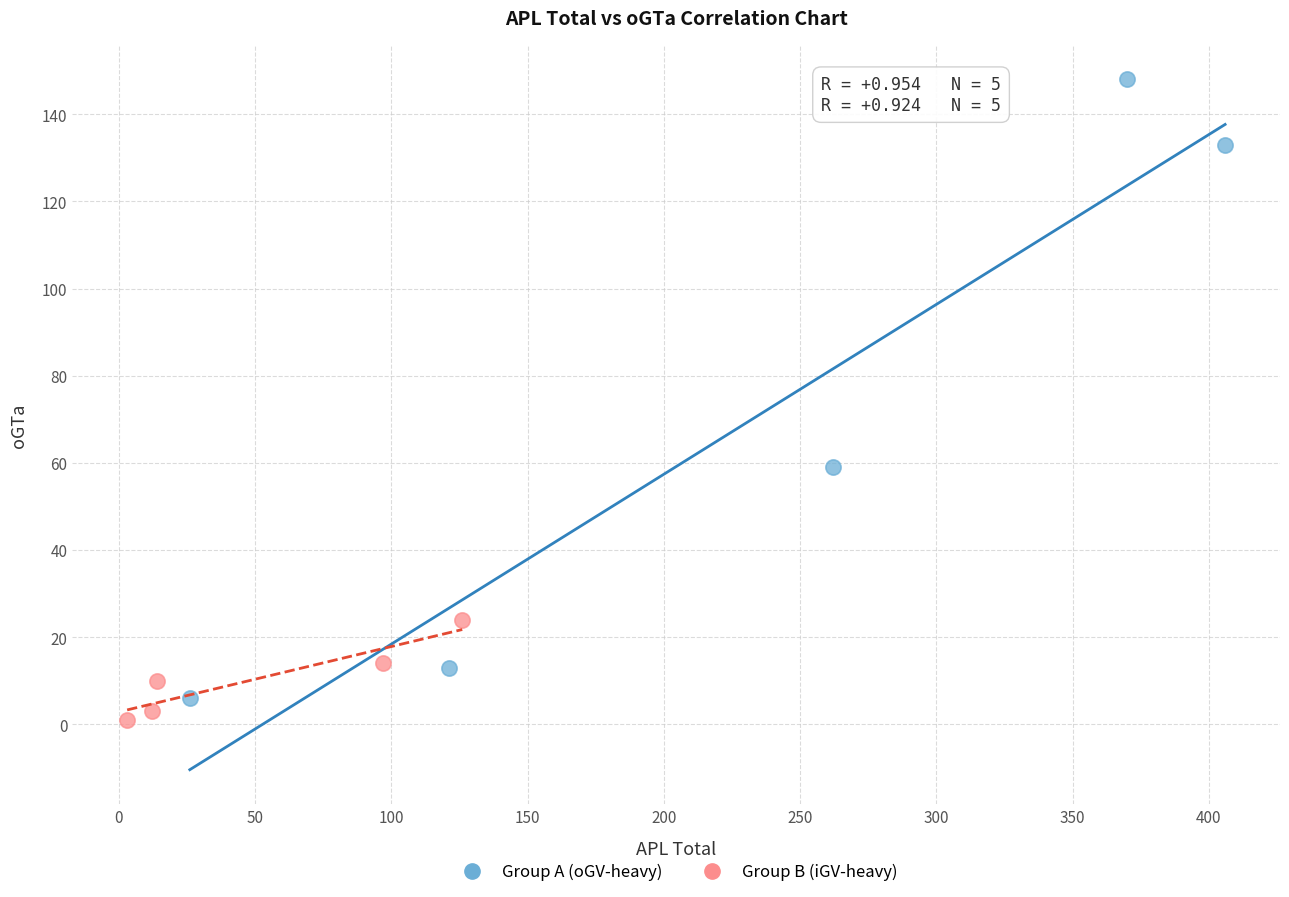

Which series contains the lowest Y value?

Group B (iGV-heavy)